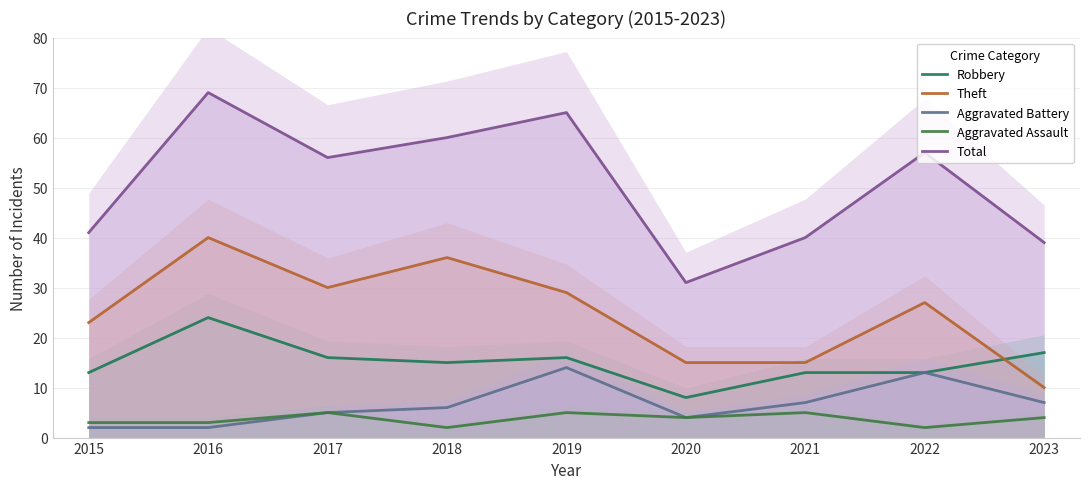

Which has a higher value, 2019 or 2022?

2019